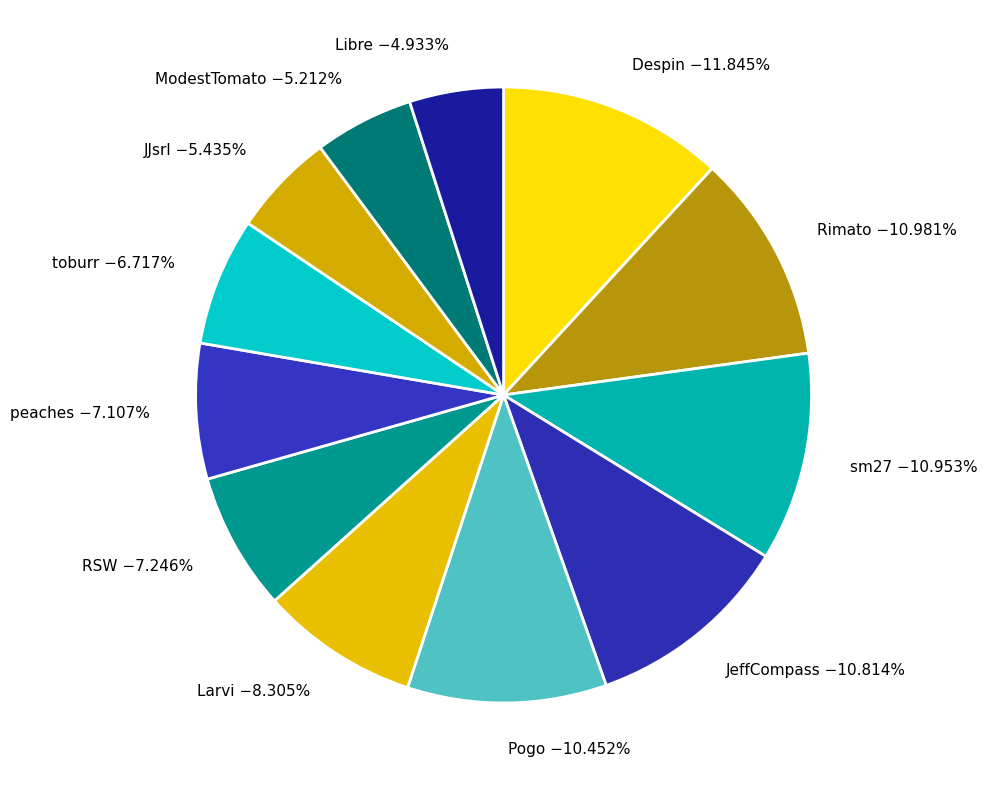

True or false: toburr accounts for 1% of the total.

False